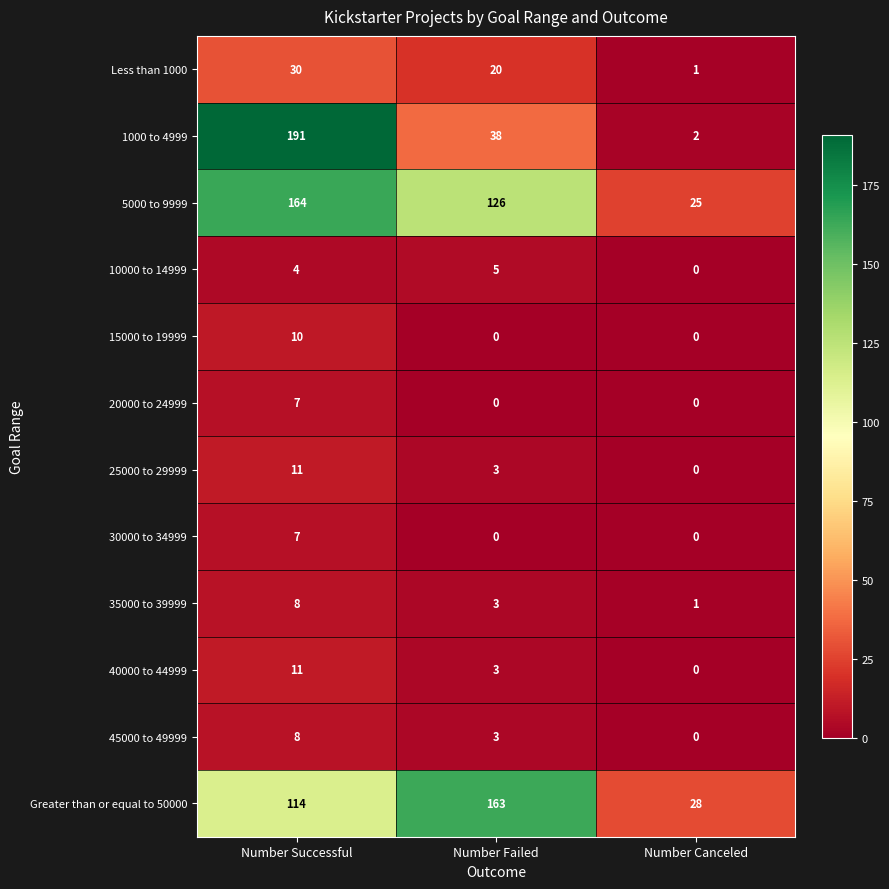

Which series changed the most between Number Failed and Number Canceled?

Greater than or equal to 50000